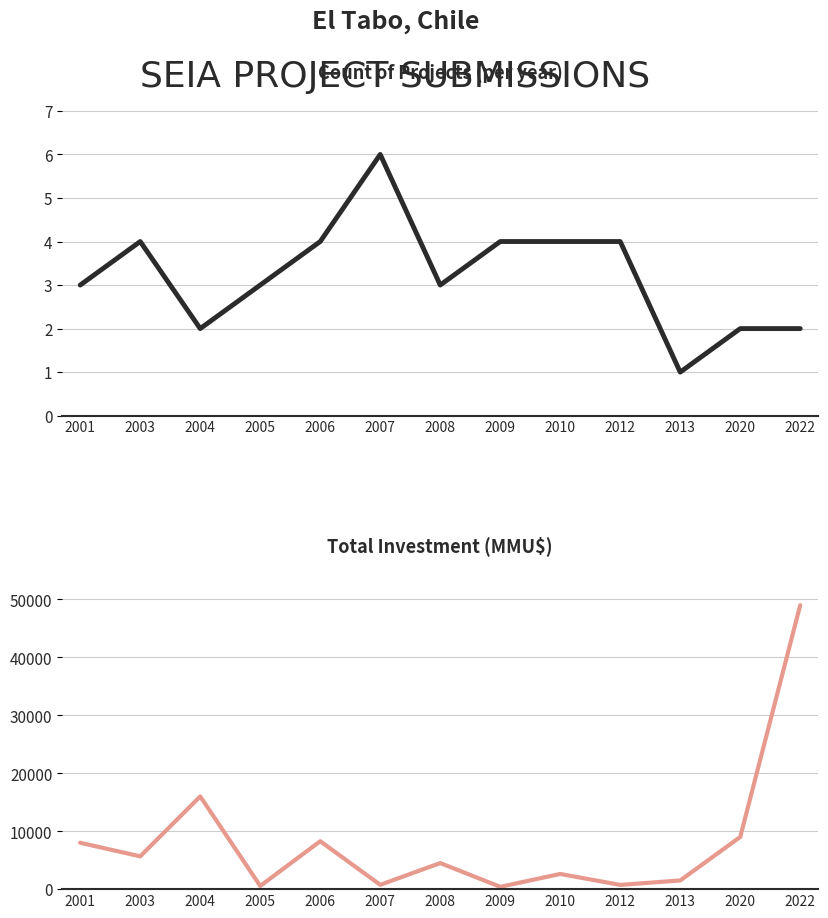

Which series changed the most between 2006 and 2010?

Total Investment (MMU$)